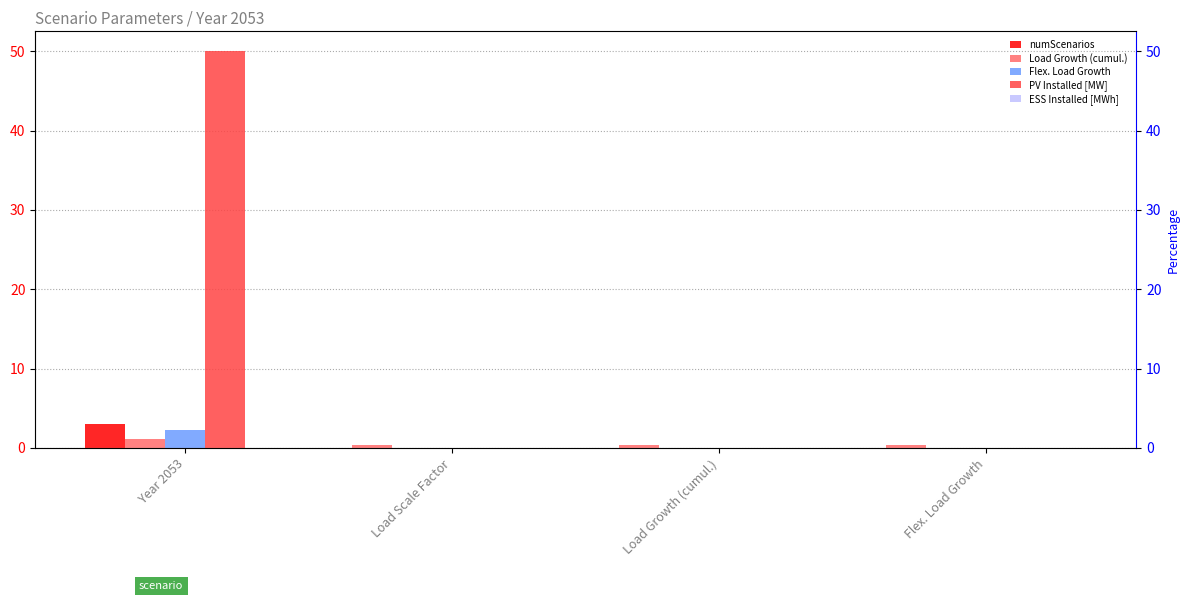

Which label corresponds to the smallest value in the chart?

Load Scale Factor